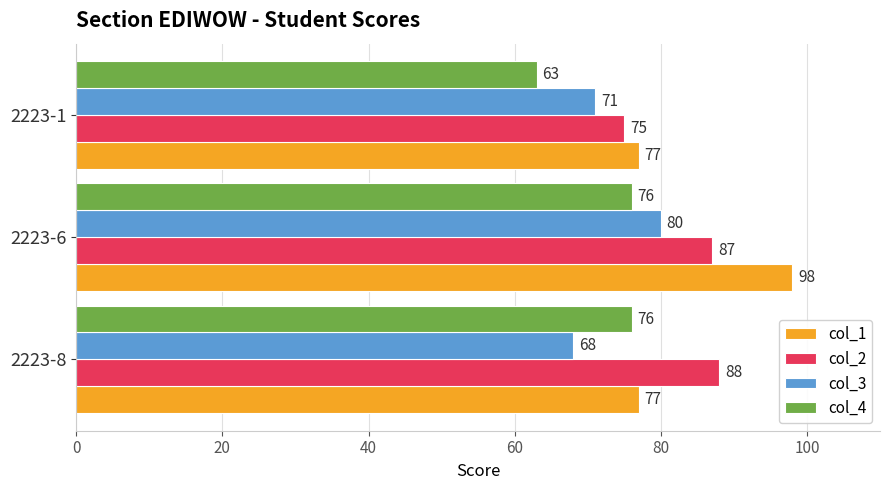

At which category is the sum across all series the highest?

2223-6